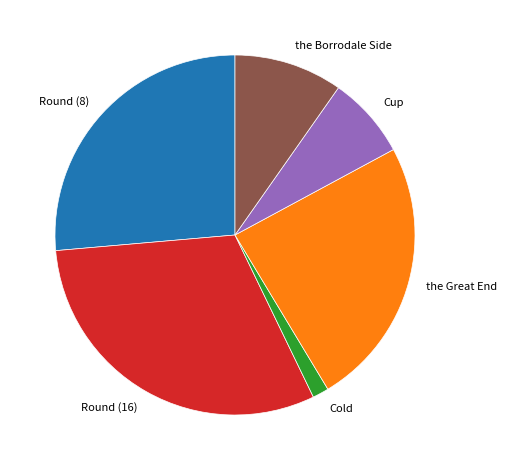

Which category has the smallest portion of the pie?

Cold